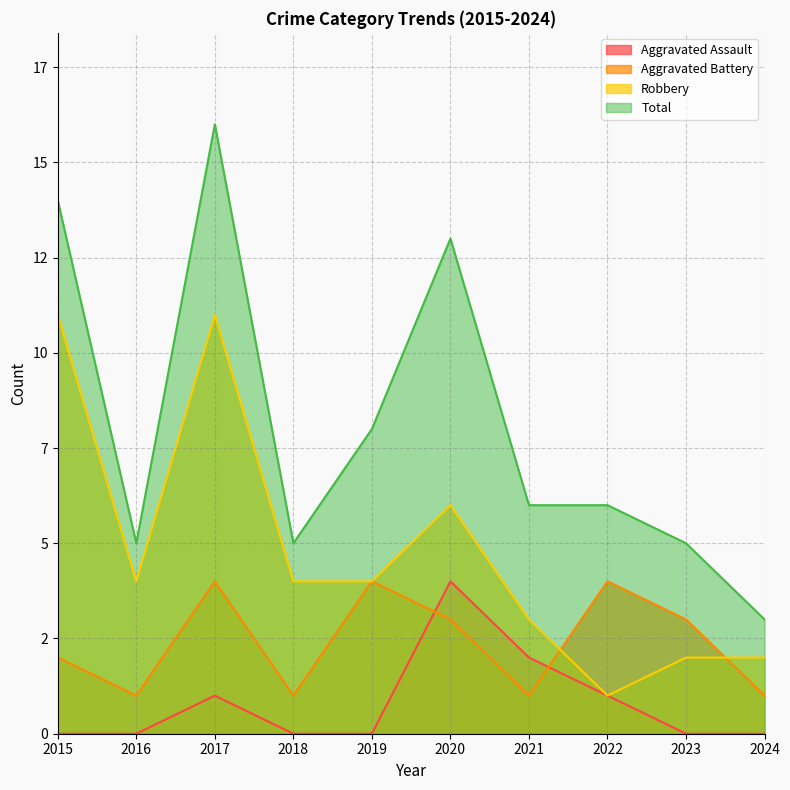

At which label is Aggravated Battery closest to 2?

2015